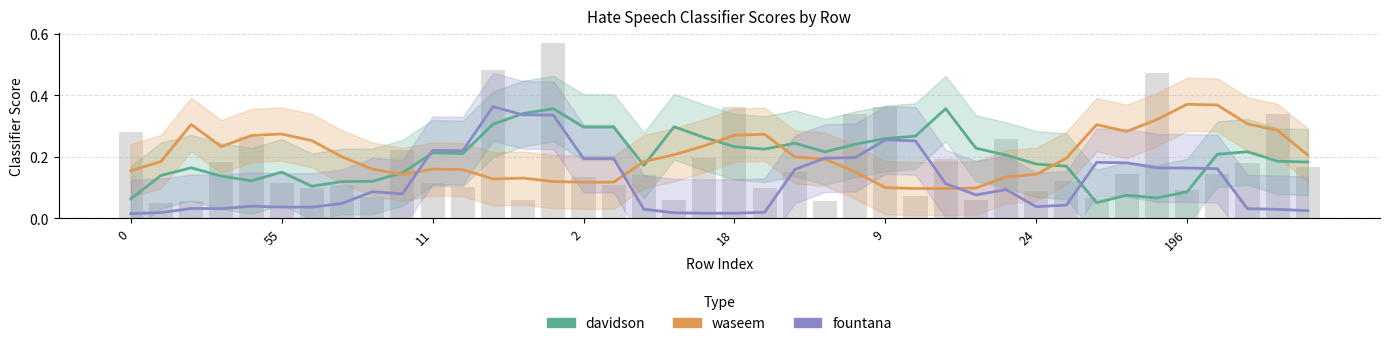

What is the label of the 34th bar from the left?

33